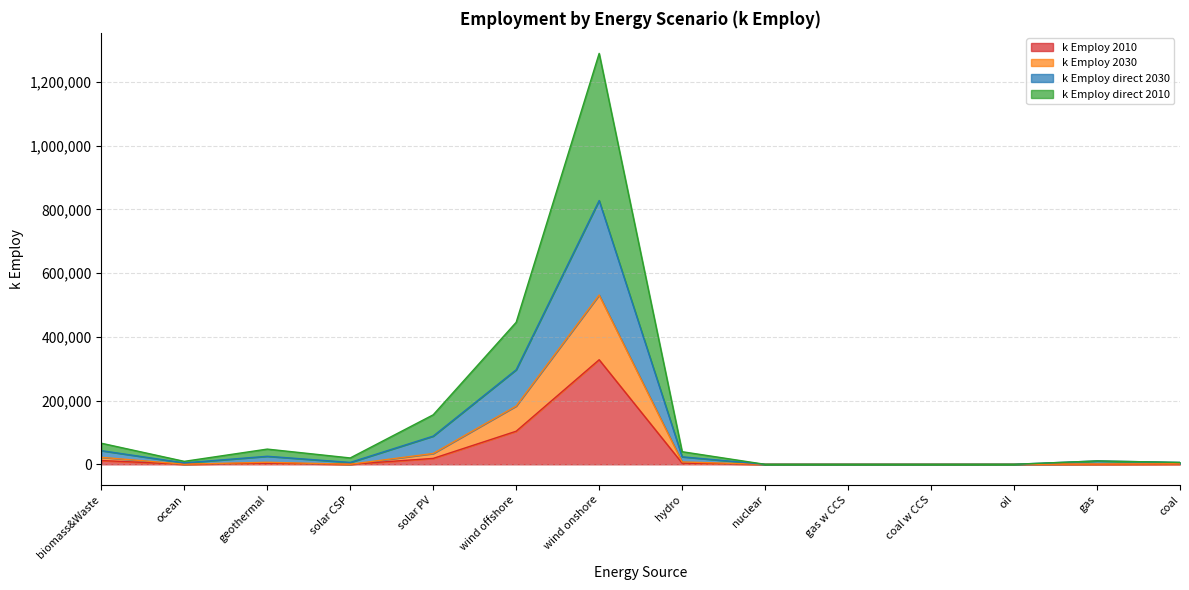

Does the chart have visible grid lines?

Yes